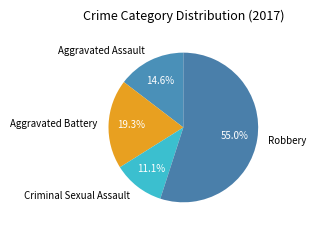

What percentage is the Criminal Sexual Assault slice, to the nearest percent?

11%